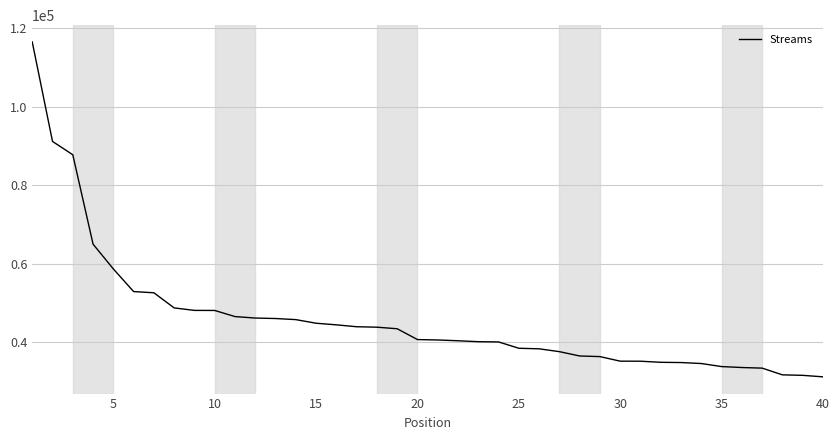

What is the average value?

45820